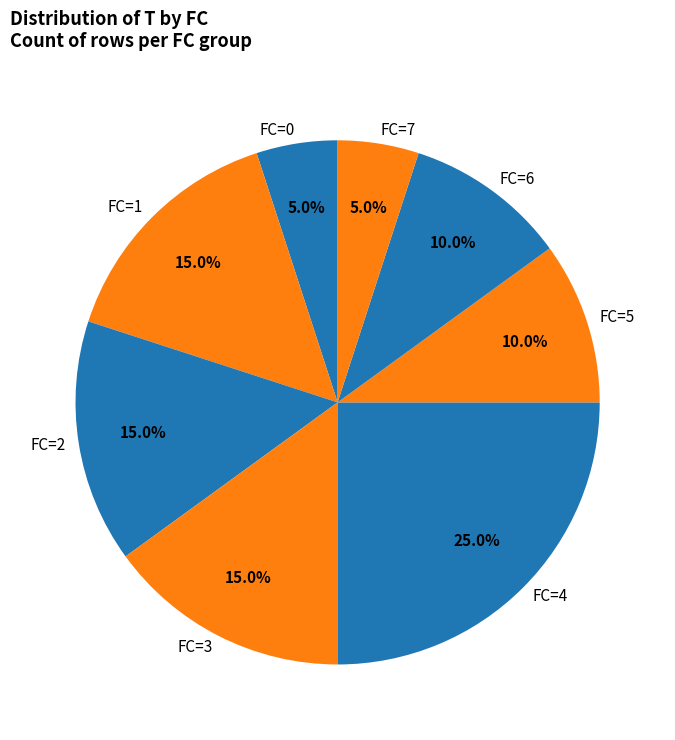

What is the ratio of the value at FC=1 to the value at FC=6?

1.5